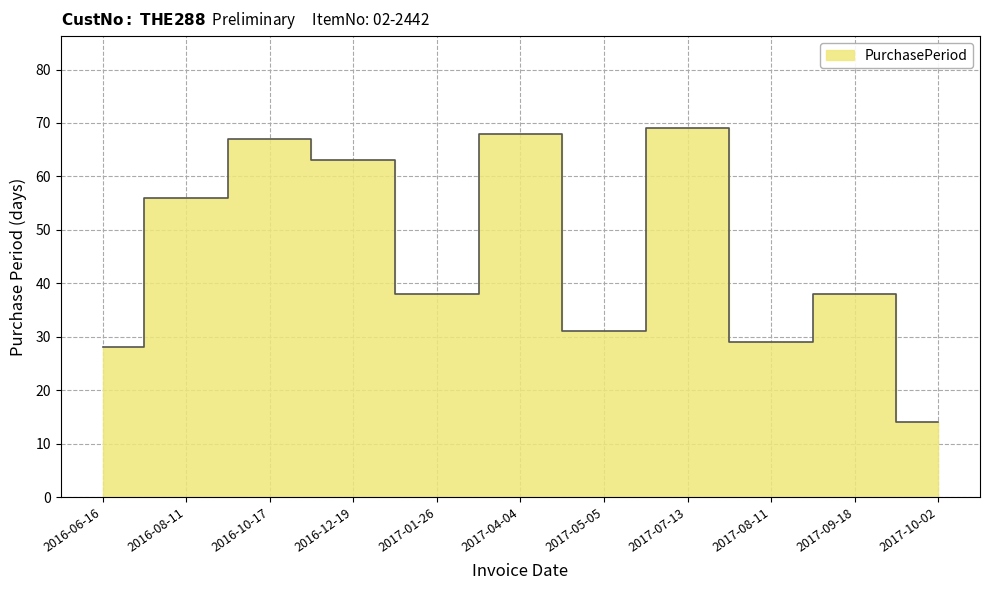

What is the label of the 9th point from the left?

2017-08-11